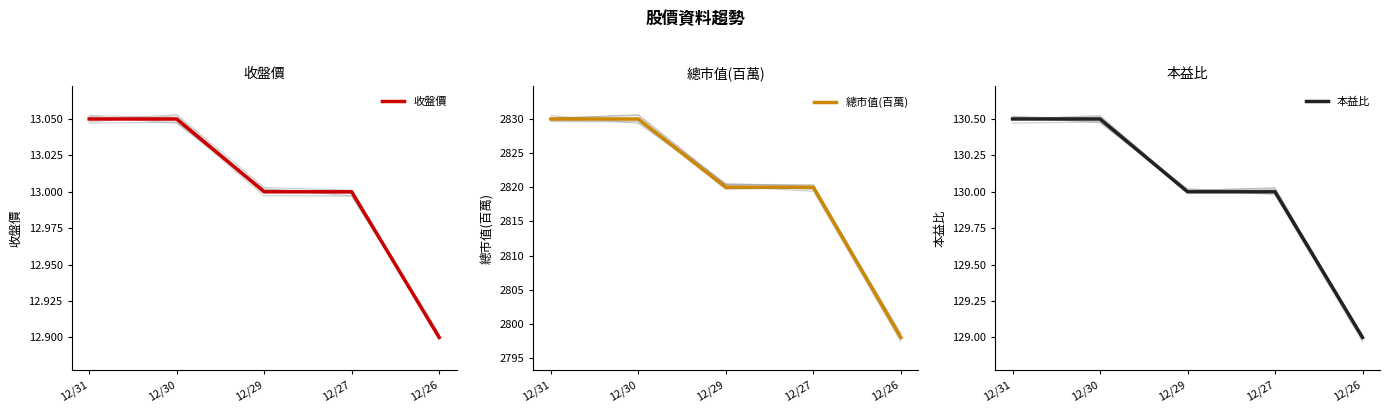

At which label does 本益比 first exceed 130?

12/31